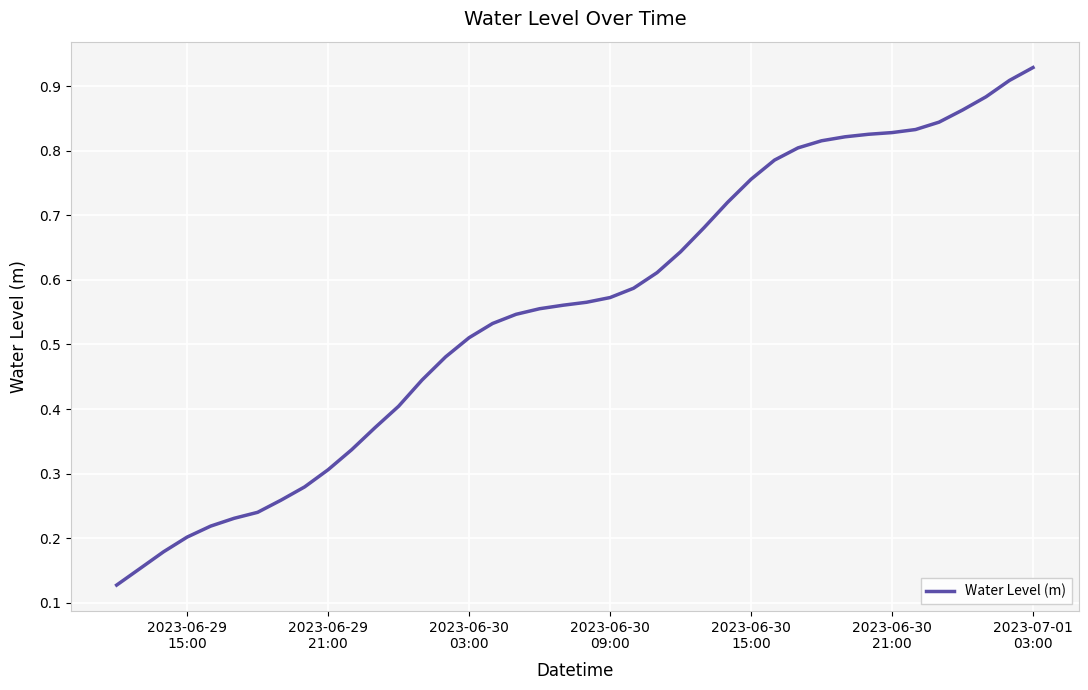

Reading right to left, list all the values displayed in this chart.

0.9	0.9	0.9	0.9	0.8	0.8	0.8	0.8	0.8	0.8	0.8	0.8	0.8	0.7	0.7	0.6	0.6	0.6	0.6	0.6	0.6	0.6	0.5	0.5	0.5	0.5	0.4	0.4	0.4	0.3	0.3	0.3	0.3	0.2	0.2	0.2	0.2	0.2	0.2	0.1